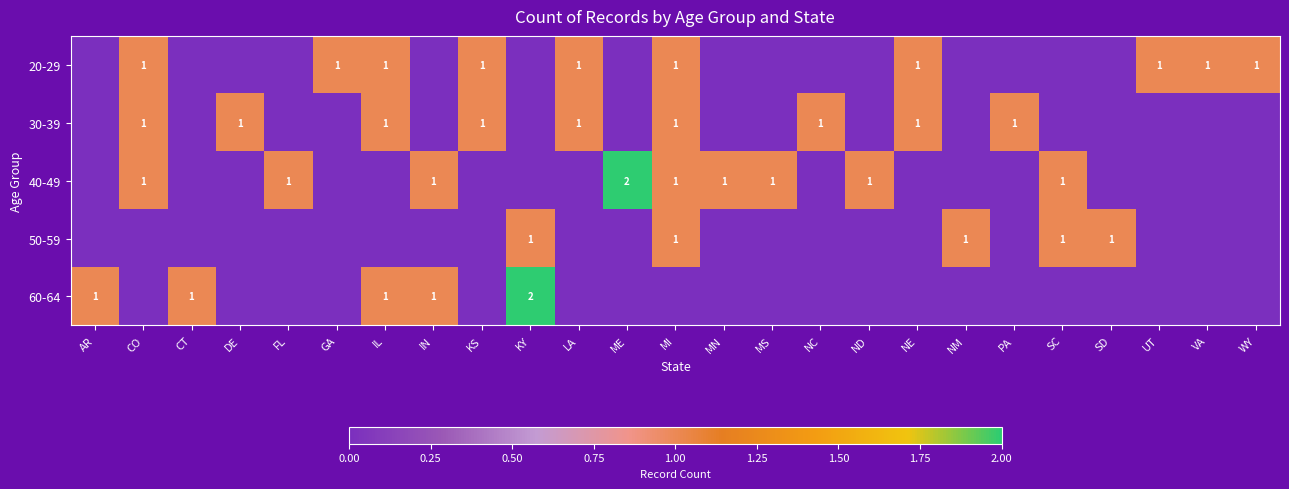

The value of 20-29 at GA is 0. True or false?

False